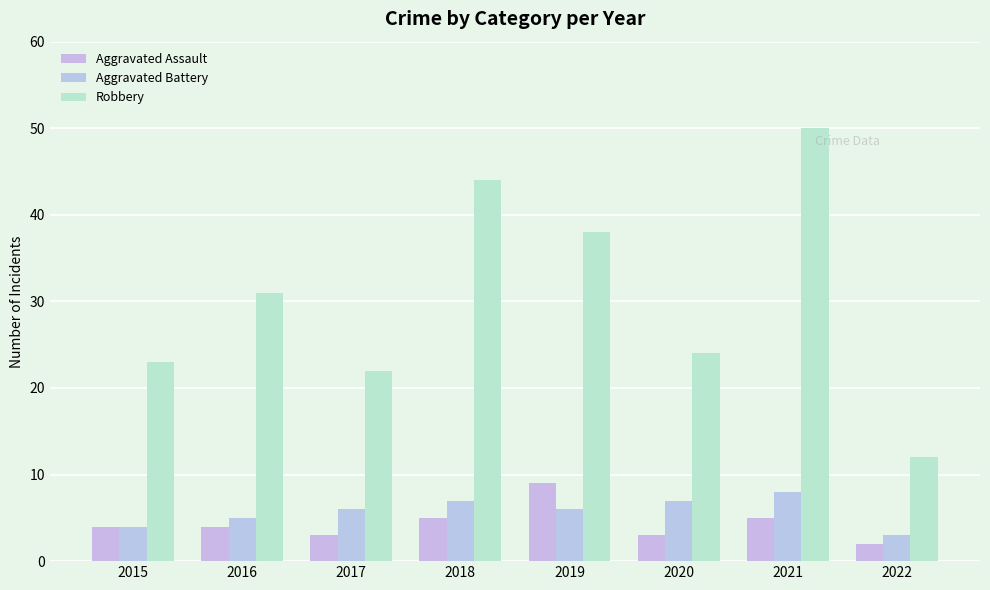

Which series has the largest total across all categories?

Robbery